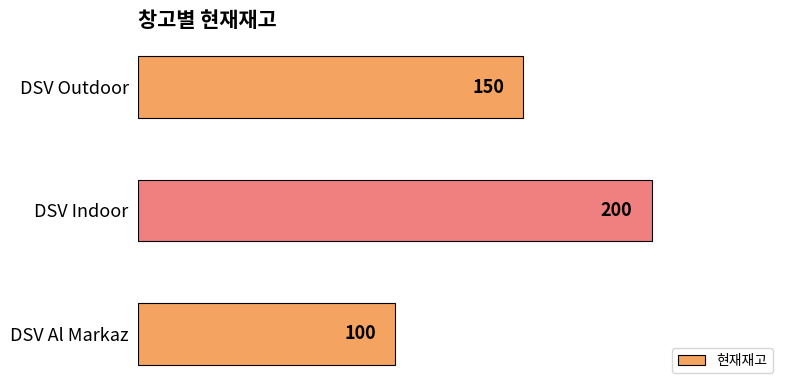

What is the difference between the maximum and minimum values?

100